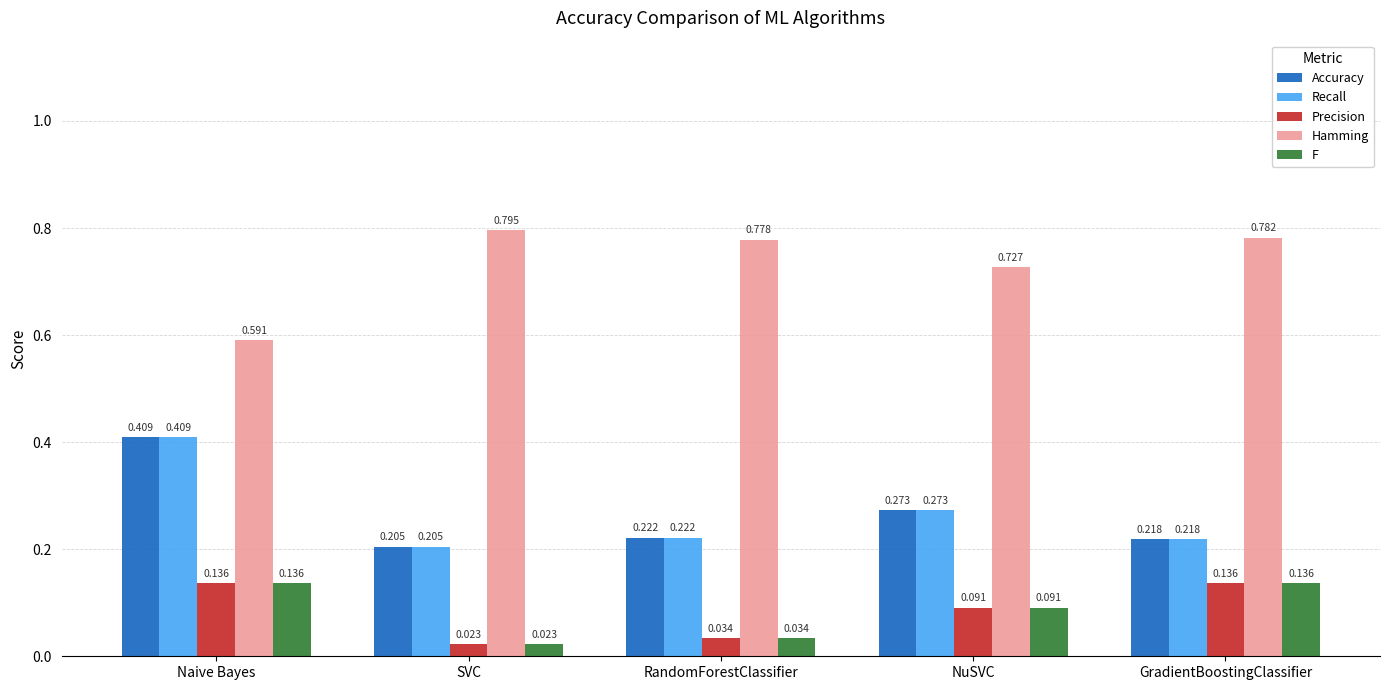

Rank the categories by Accuracy value from highest to lowest.

Naive Bayes, NuSVC, RandomForestClassifier, GradientBoostingClassifier, SVC